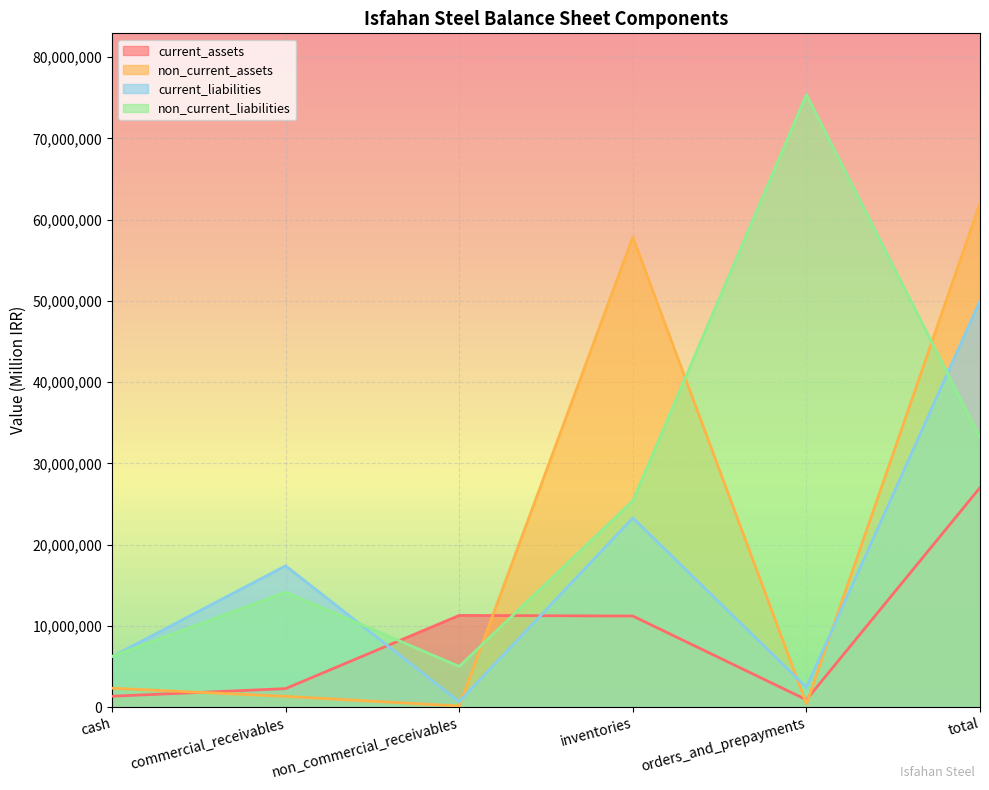

The value of current_liabilities at cash is 6210843. True or false?

True